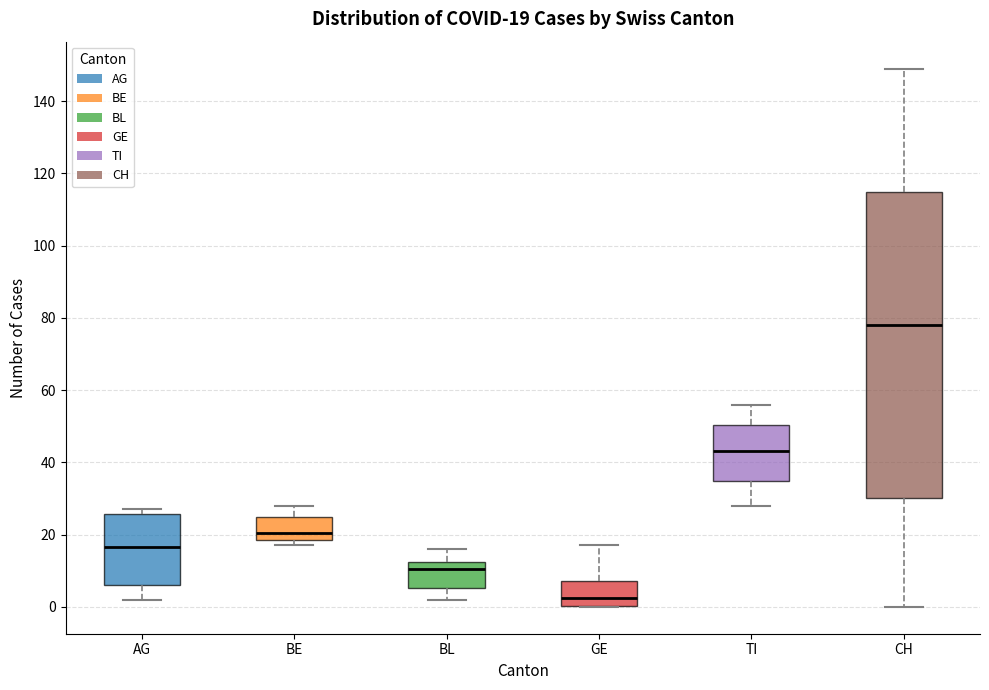

Which box has the lowest median line?

GE